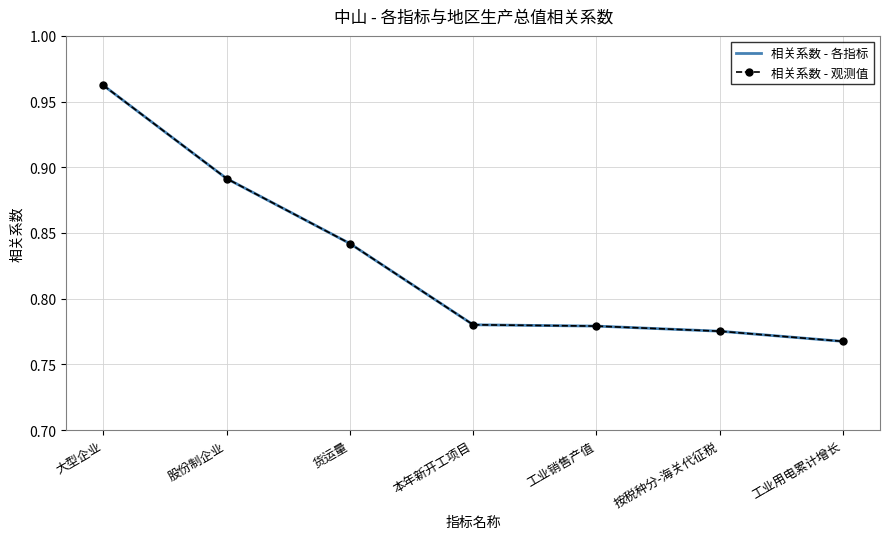

At how many categories does at least one series exceed 0?

7